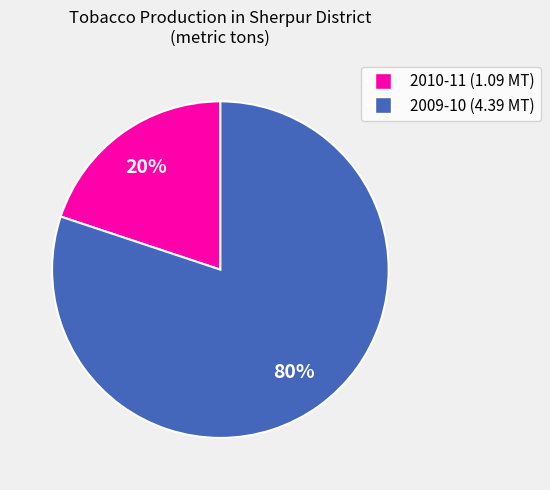

Is there any slice that represents more than half of the pie?

Yes